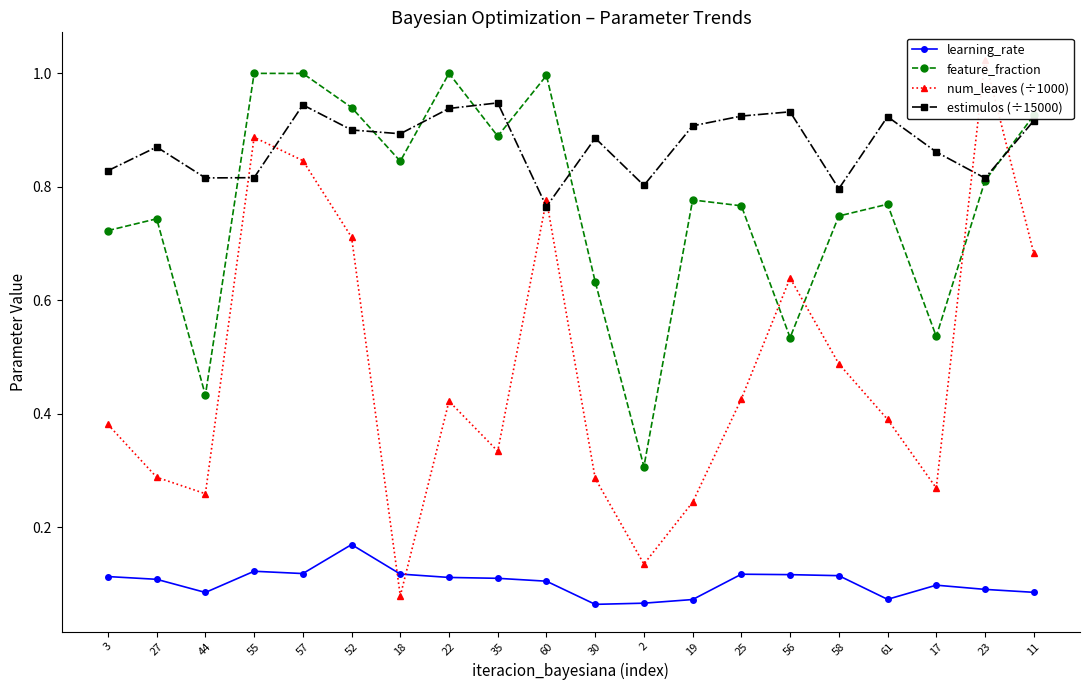

What are all the series names shown in the legend?

learning_rate, feature_fraction, num_leaves (÷1000), estimulos (÷15000)